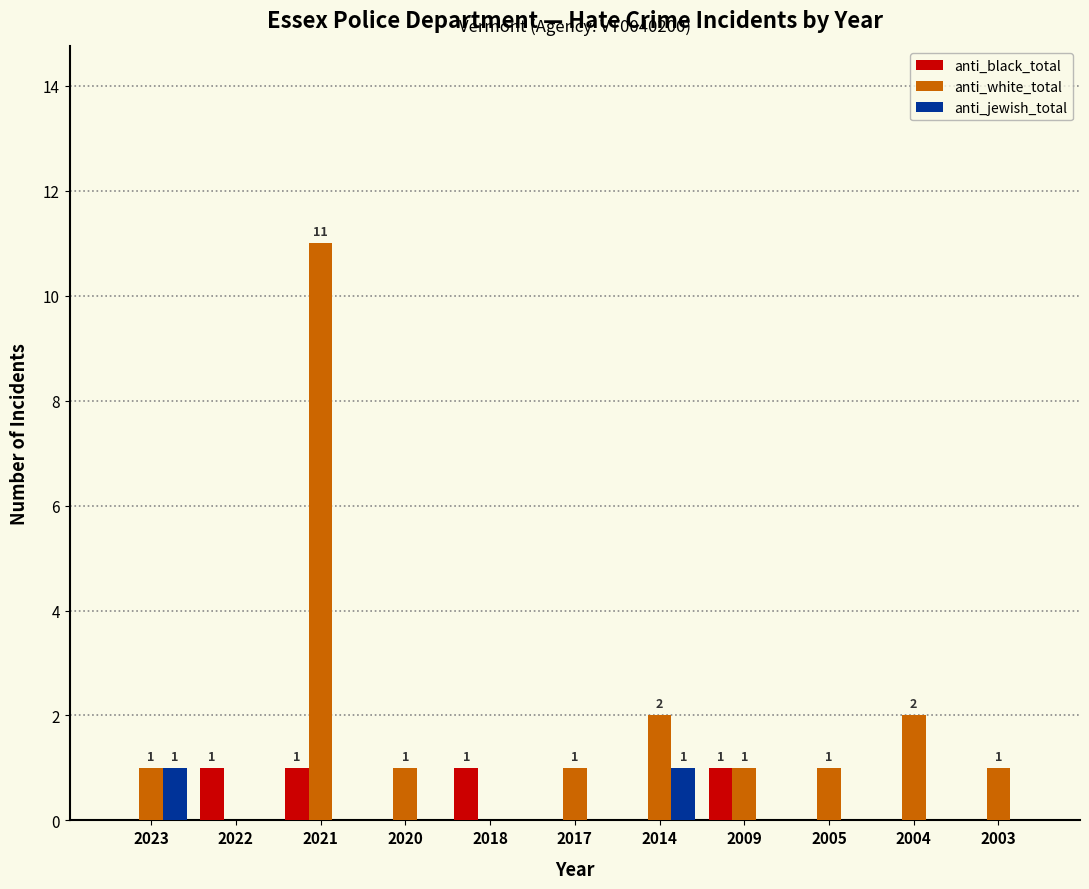

Is the value of anti_white_total at 2018 greater than the value of anti_black_total at 2021?

No